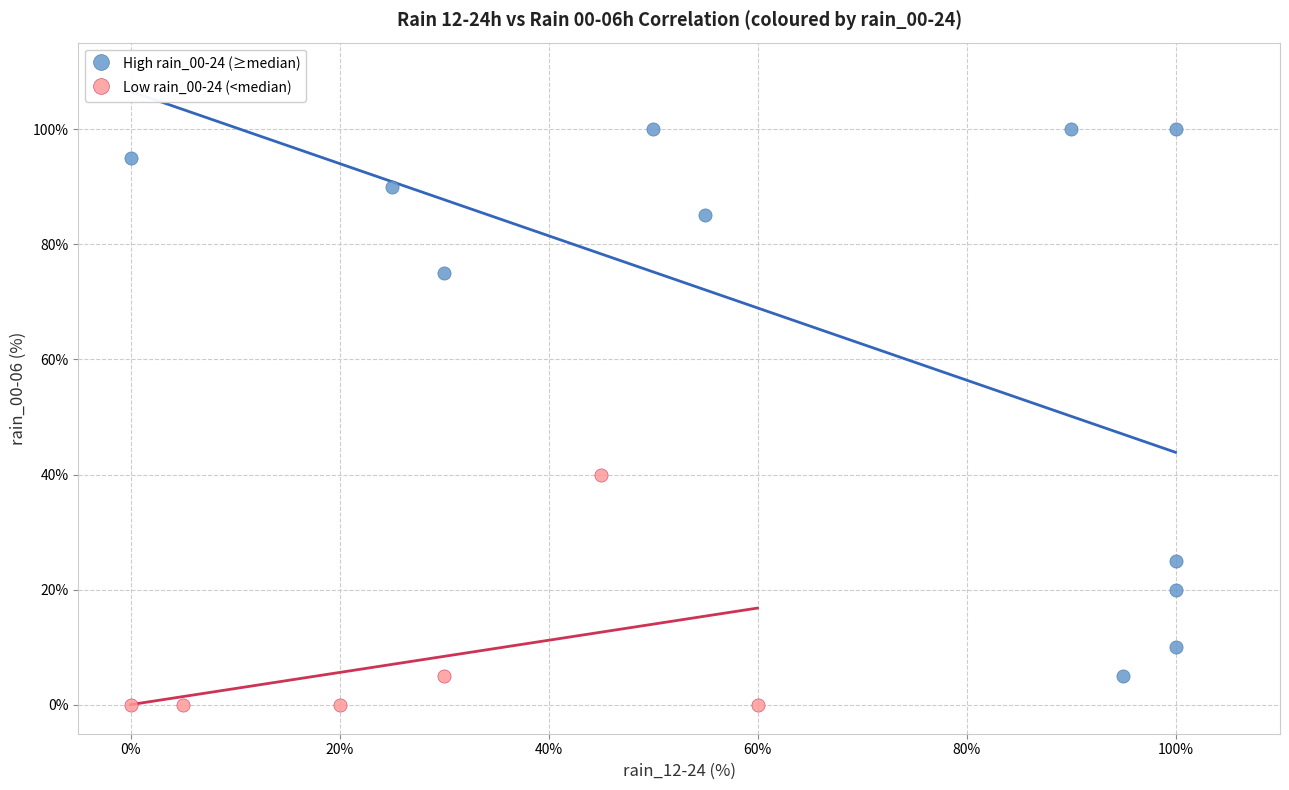

Which series contains the highest Y value?

High rain_00-24 (≥median)